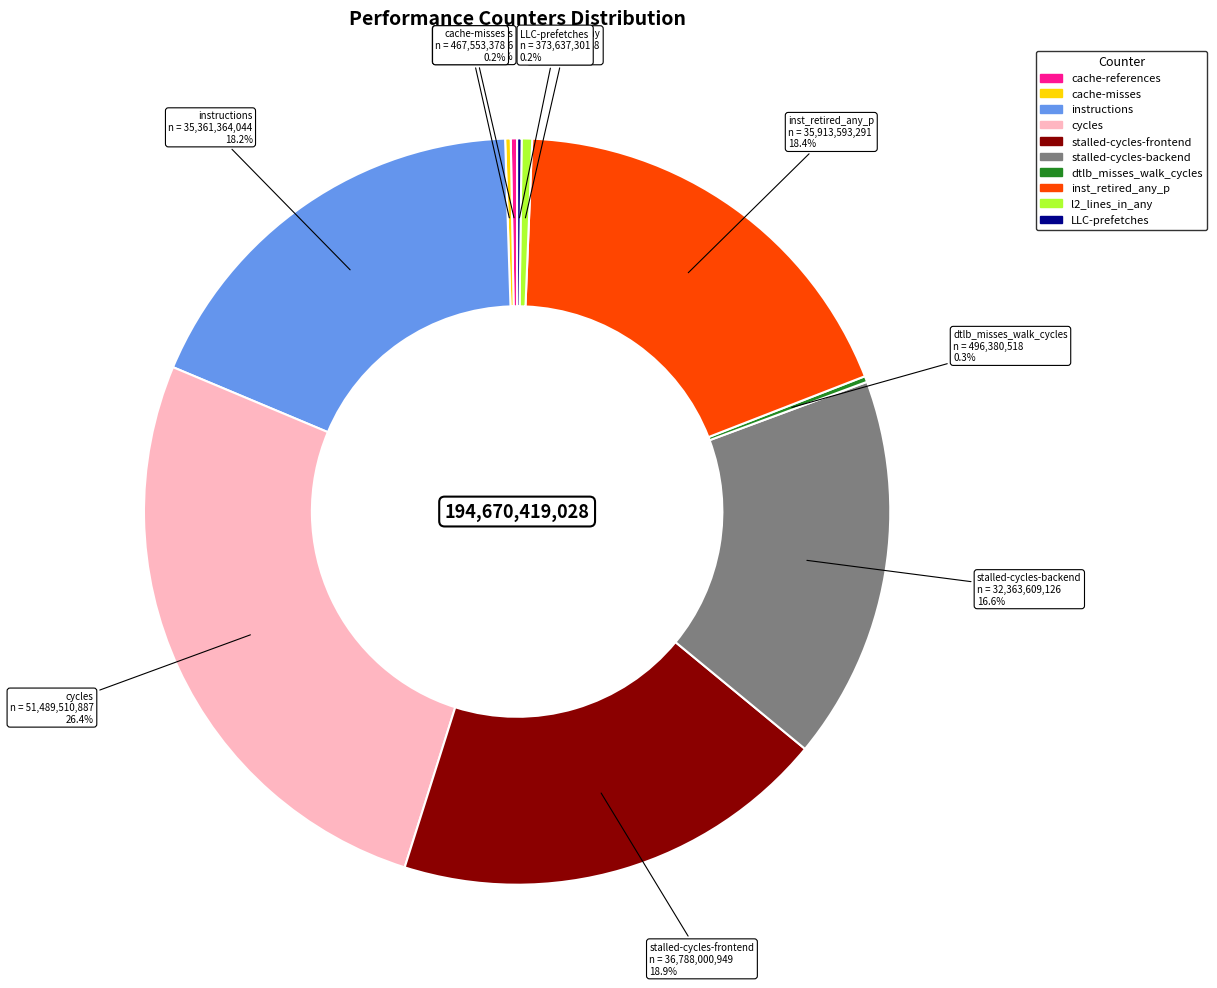

Which category has the biggest portion of the pie?

cycles